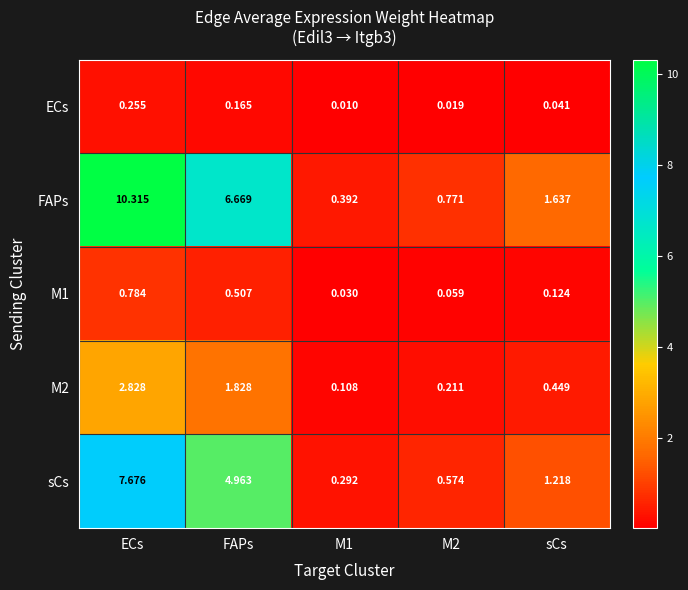

Is the value of ECs at FAPs greater than the value of FAPs at sCs?

No